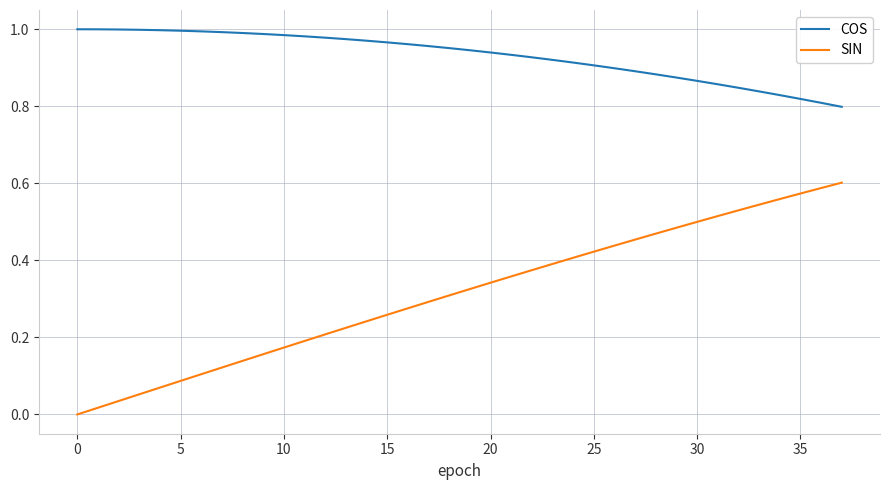

List the series in order of their overall mean, lowest first.

SIN, COS